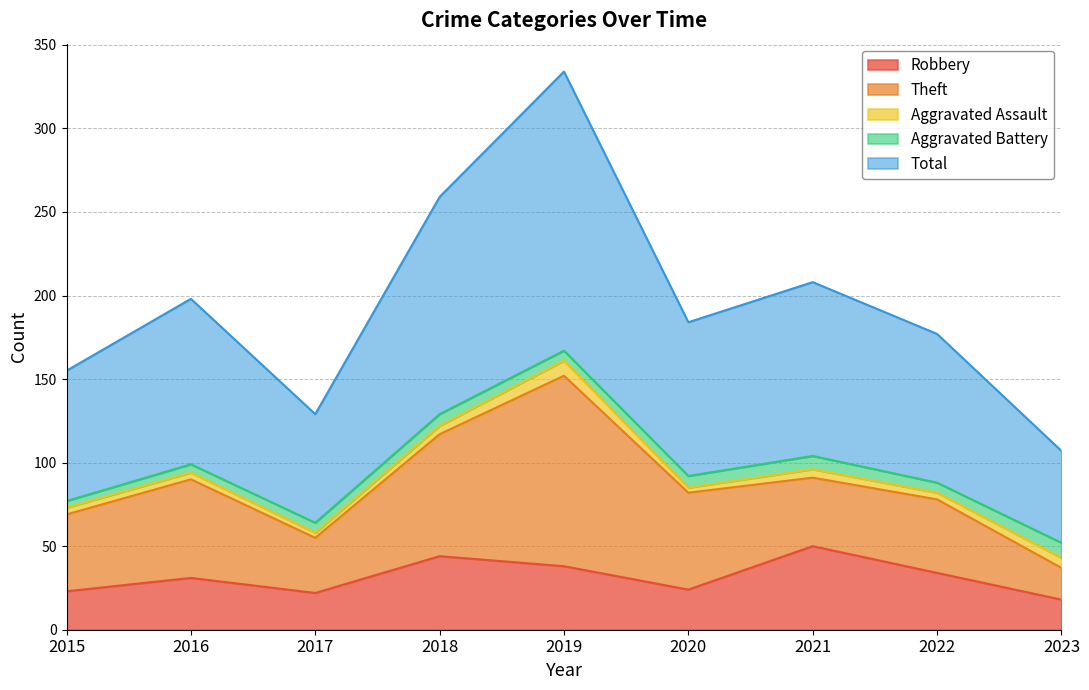

At which category does the chart reach its peak across all series?

2019